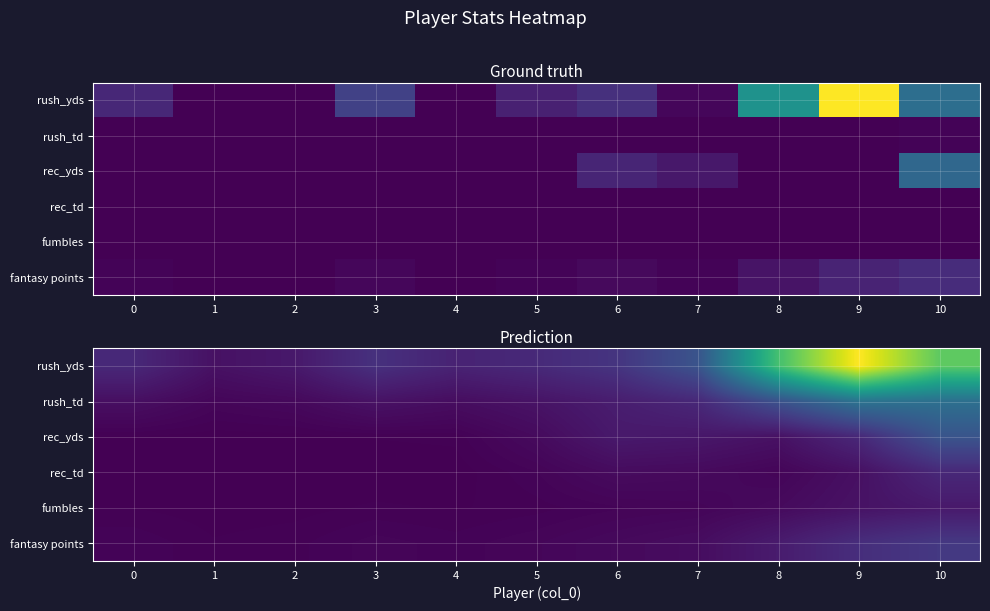

List the series in order of their peak value, lowest first.

fumbles, rec_td, fantasy points, rec_yds, rush_td, rush_yds